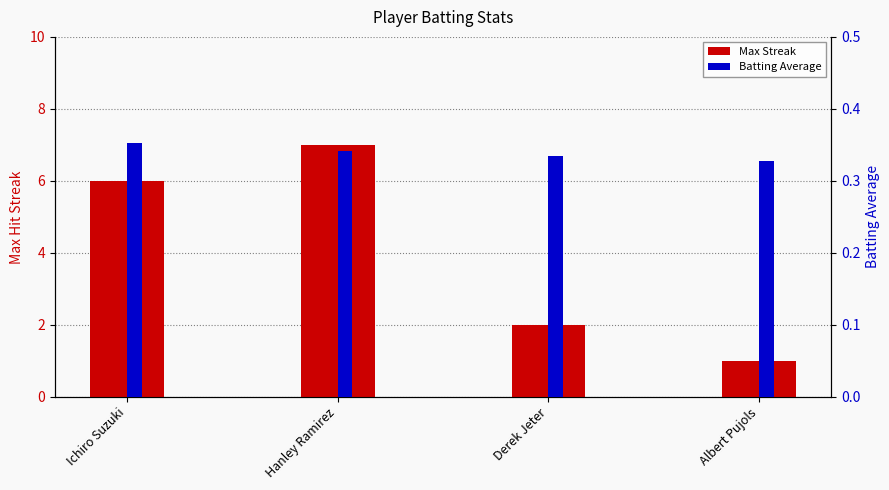

Rank the series by their maximum value, from highest to lowest.

Max Streak, Batting Average